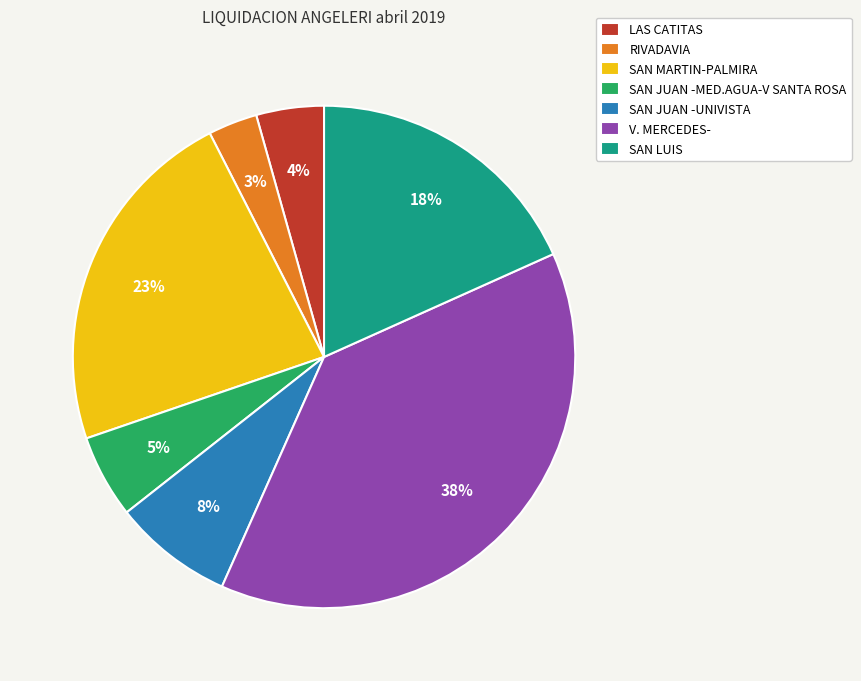

To the nearest percent, what percentage of the pie is SAN JUAN -MED.AGUA-V SANTA ROSA?

5%